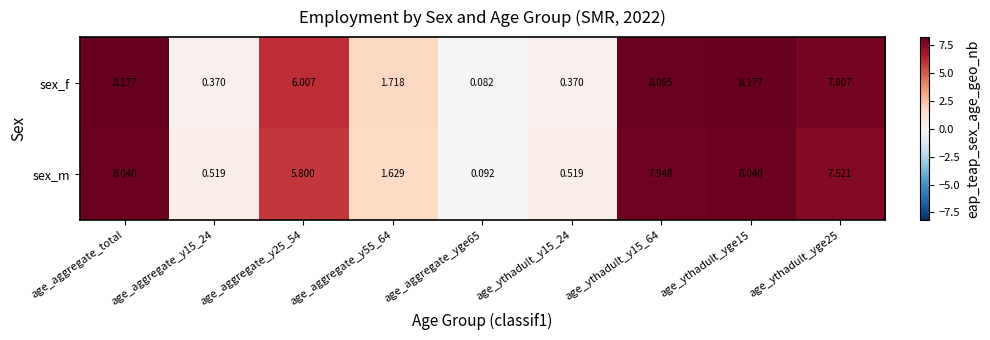

How many values in the sex_f series exceed 6?

5